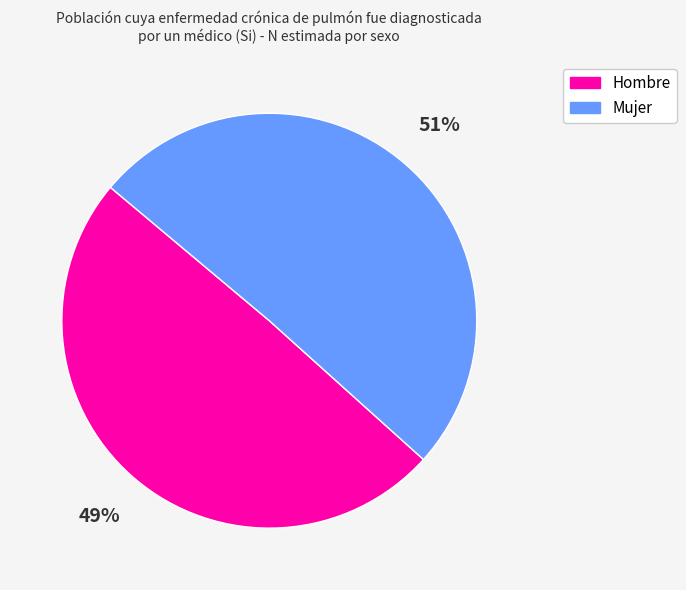

To the nearest percent, what is the average slice percentage?

50%